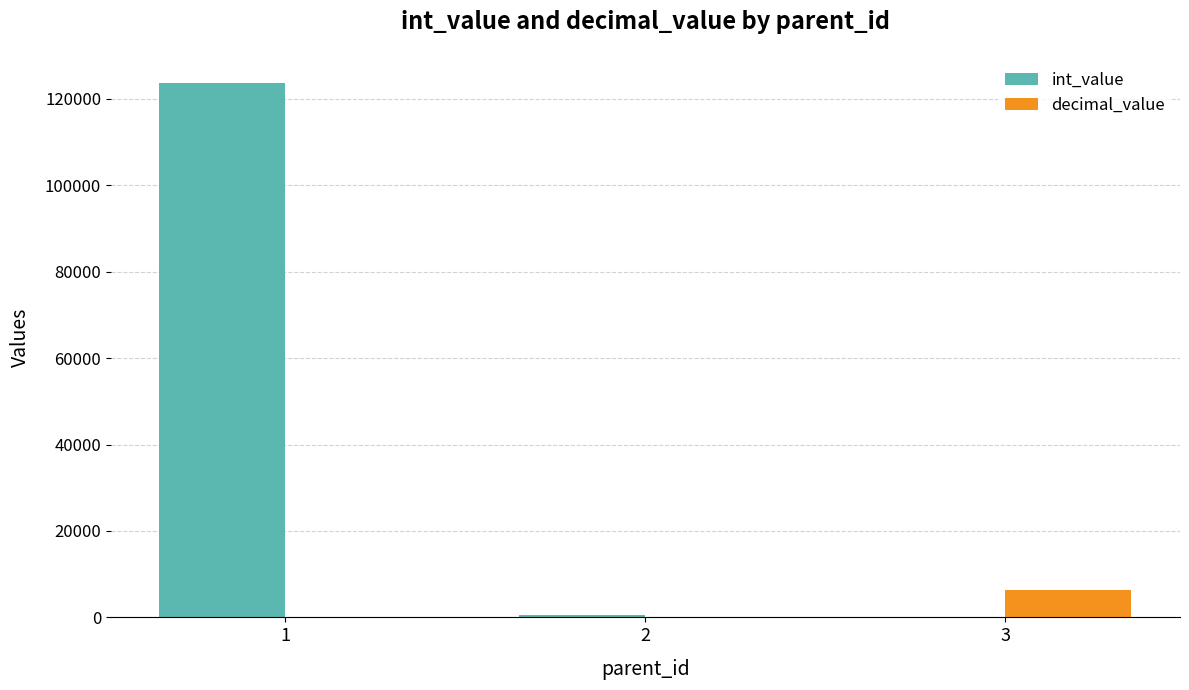

What is the maximum value for decimal_value?

6435.4